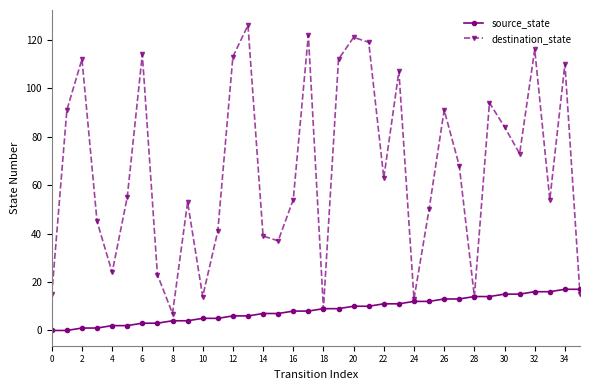

List the series in order of their overall mean, highest first.

destination_state, source_state